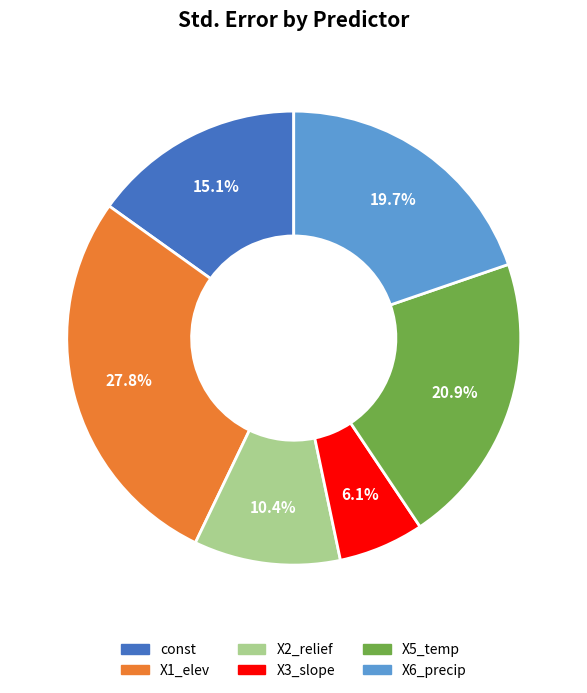

Does any single category account for the majority?

No